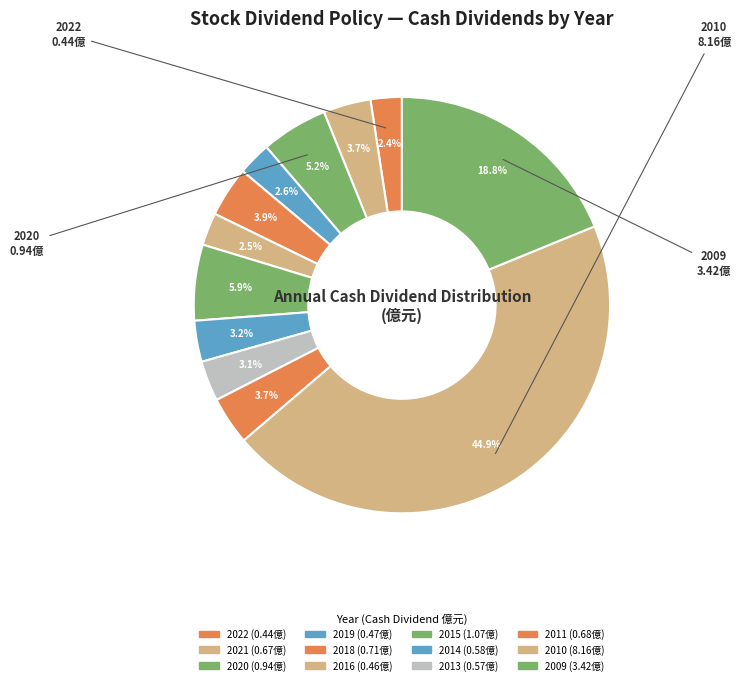

What is the smallest slice in the pie chart?

2022